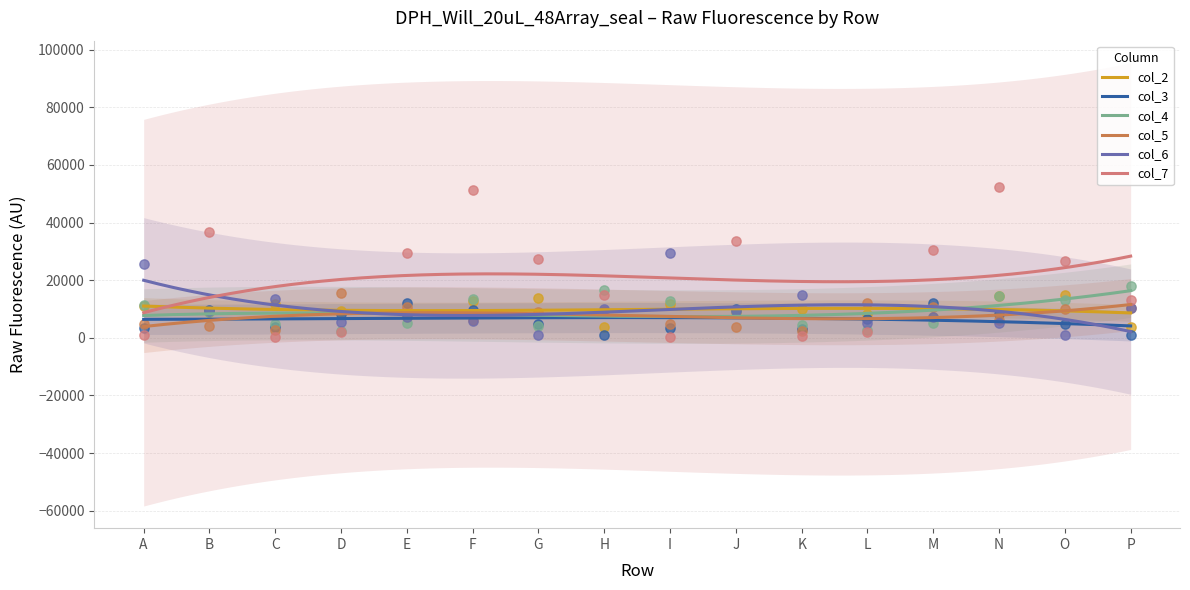

What are all the series names shown in the legend?

col_2, col_3, col_4, col_5, col_6, col_7